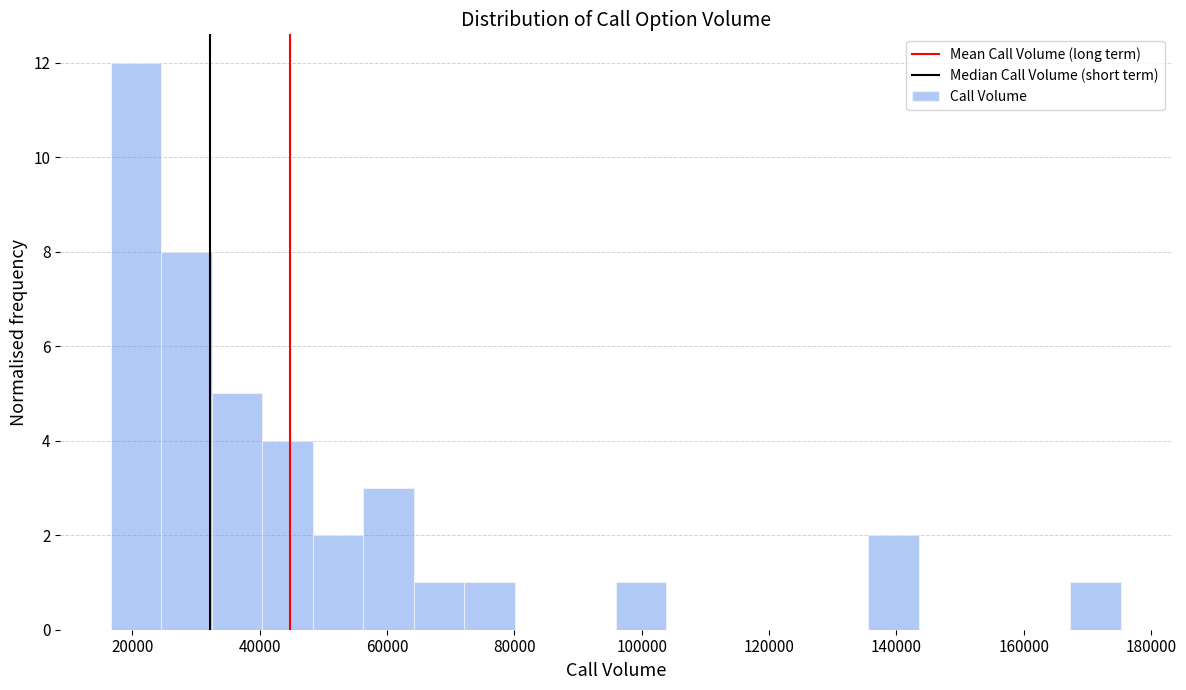

Read against the x-axis, roughly where is the centre of the tallest bar?

20000